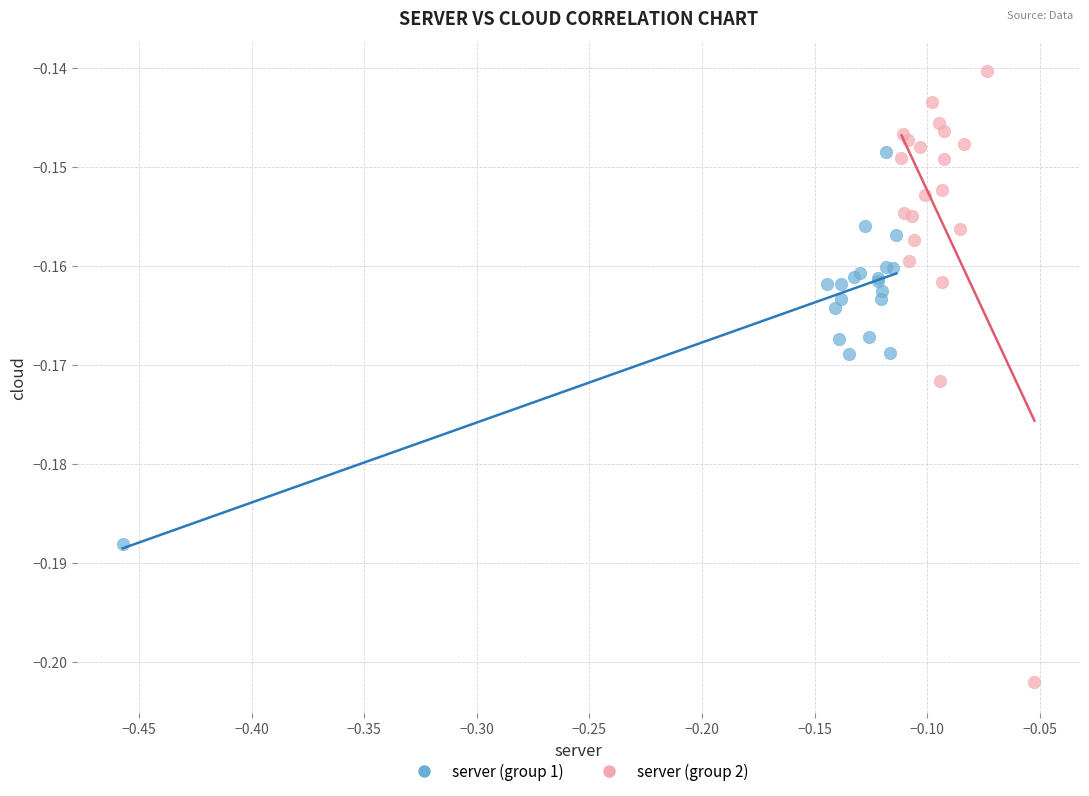

Which series has the widest spread of Y values?

server (group 2)